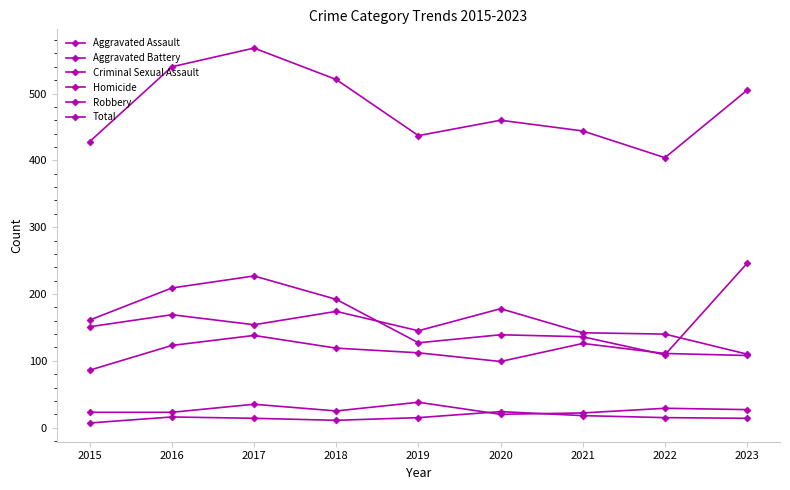

Which series has the widest spread of values?

Total